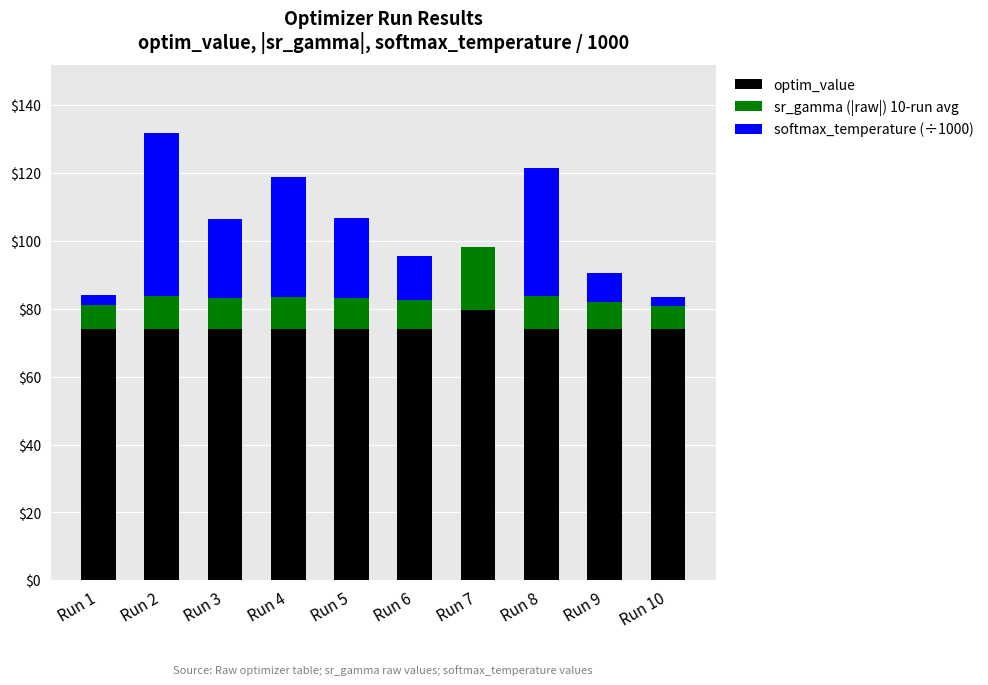

What is the total value across all series at Run 9?

90.5